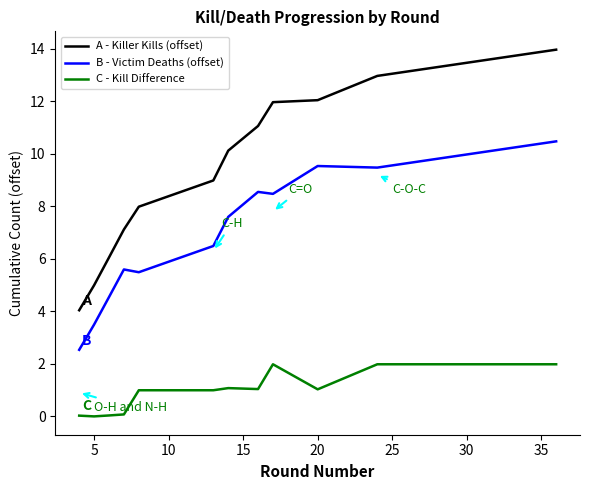

What is the highest value of the A - Killer Kills (offset) series?

14.0